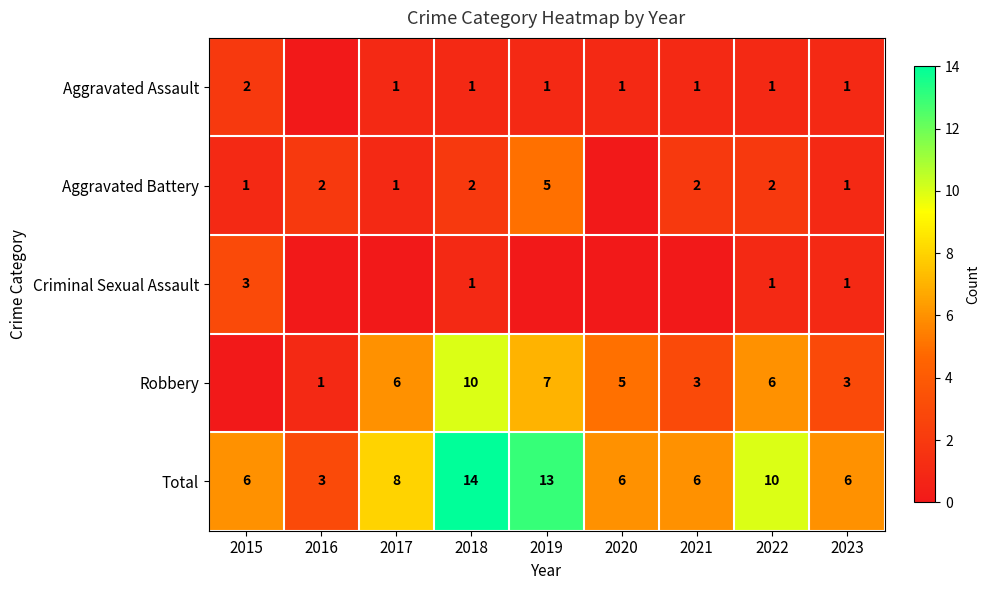

What is the minimum value for Total?

3